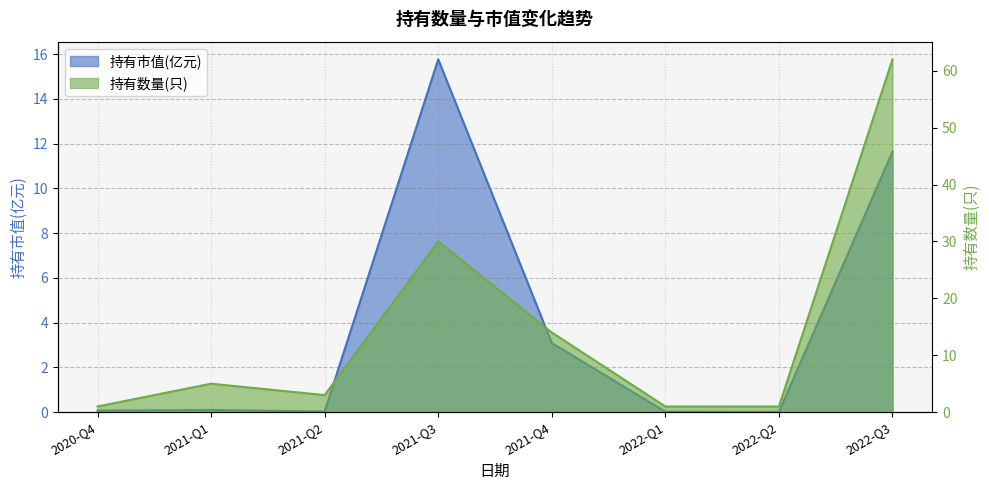

Is the value of 持有数量(只) at 2020-Q4 greater than the value of 持有市值(亿元) at 2020-Q4?

Yes